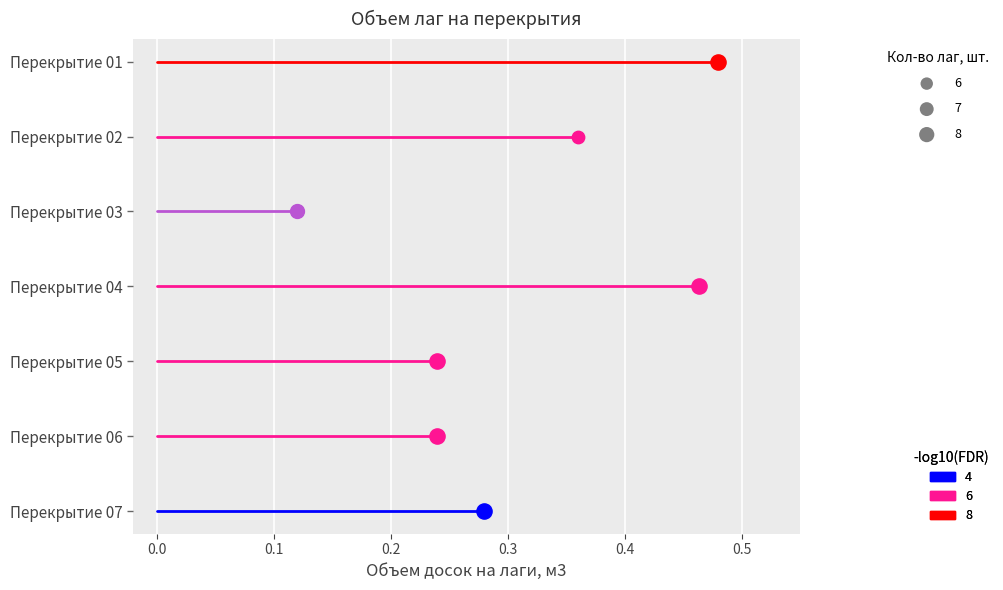

Which series has the largest total across all categories?

Кол-во лаг, шт.